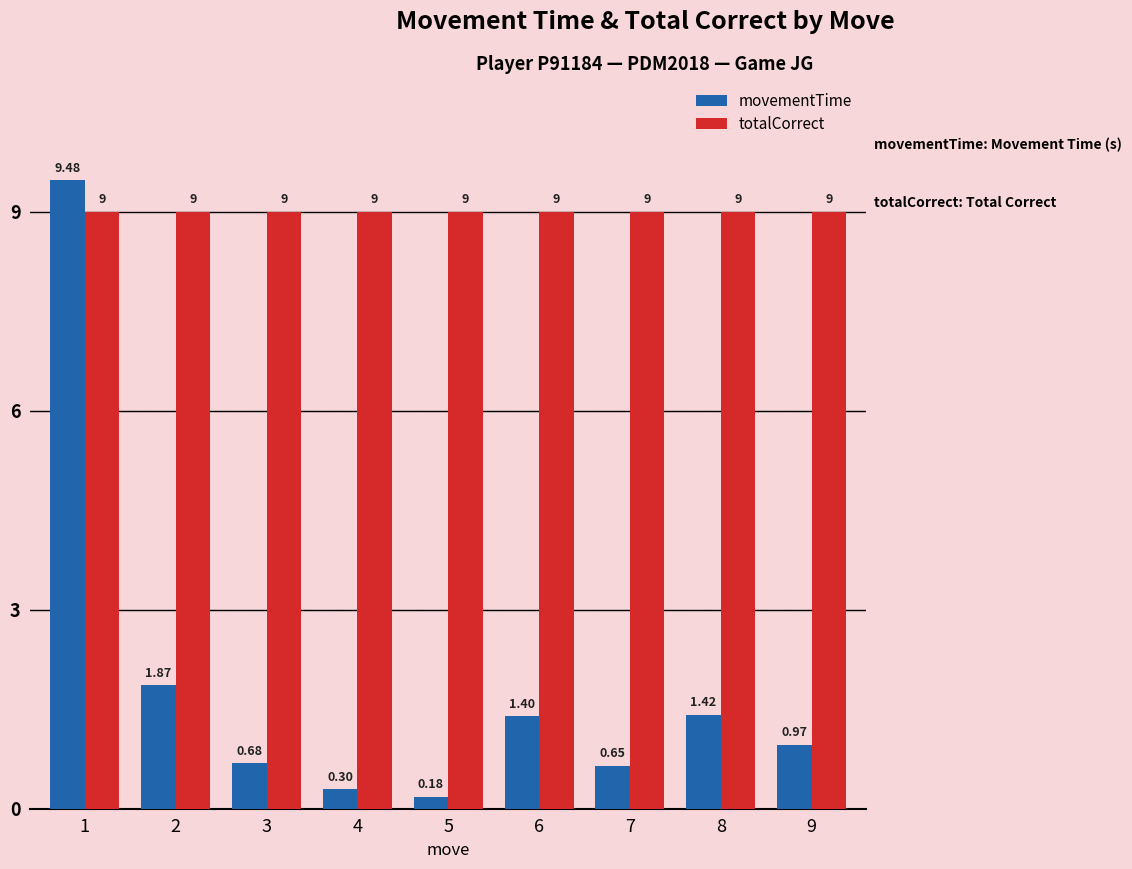

Which series has the largest total across all categories?

totalCorrect